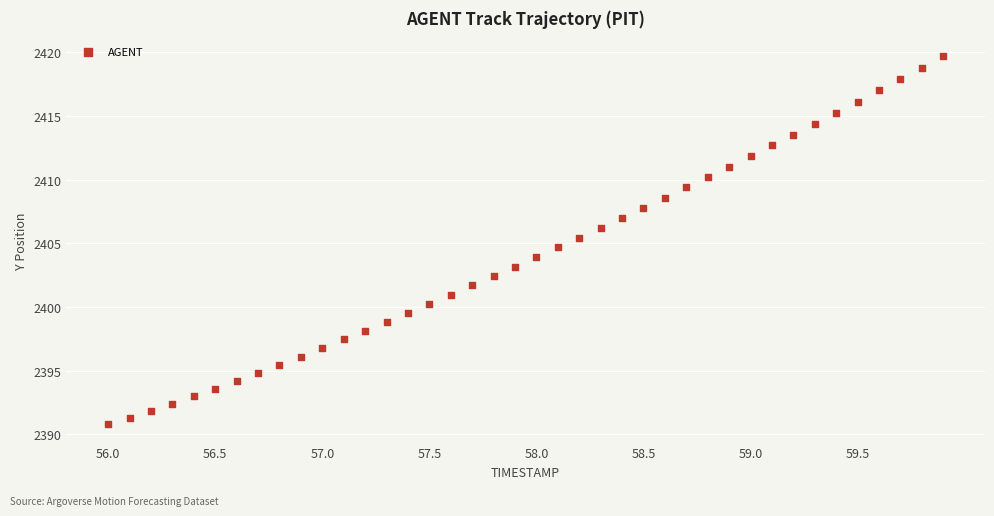

What is the range of X values (max minus min)?

3.9